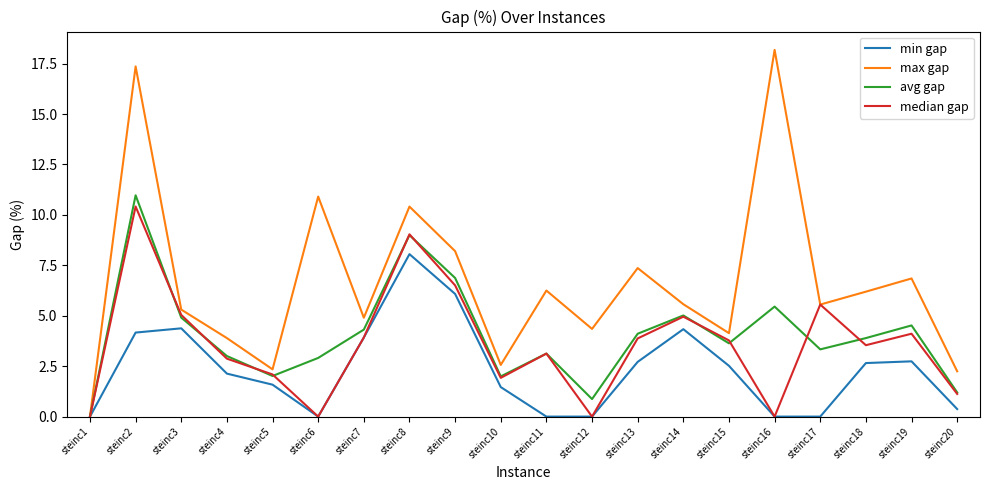

What is the average value of the max gap series?

6.6